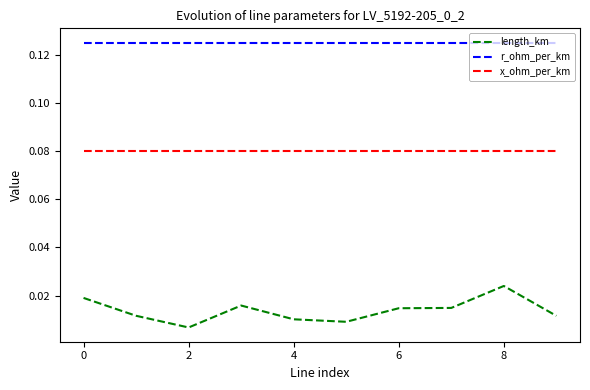

True or false: length_km and r_ohm_per_km intersect in this chart.

False